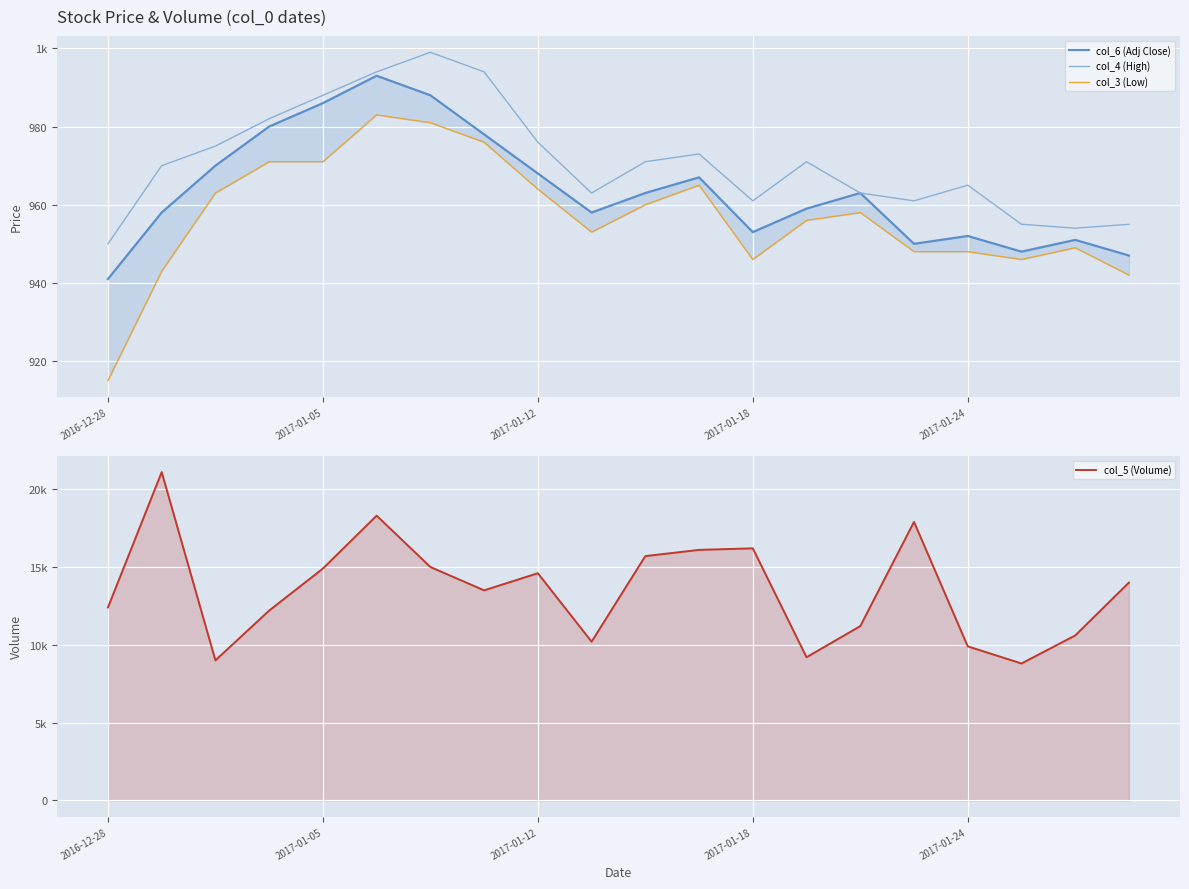

What is the difference between the second highest and second lowest values in the col_5 (Volume) series?

9300